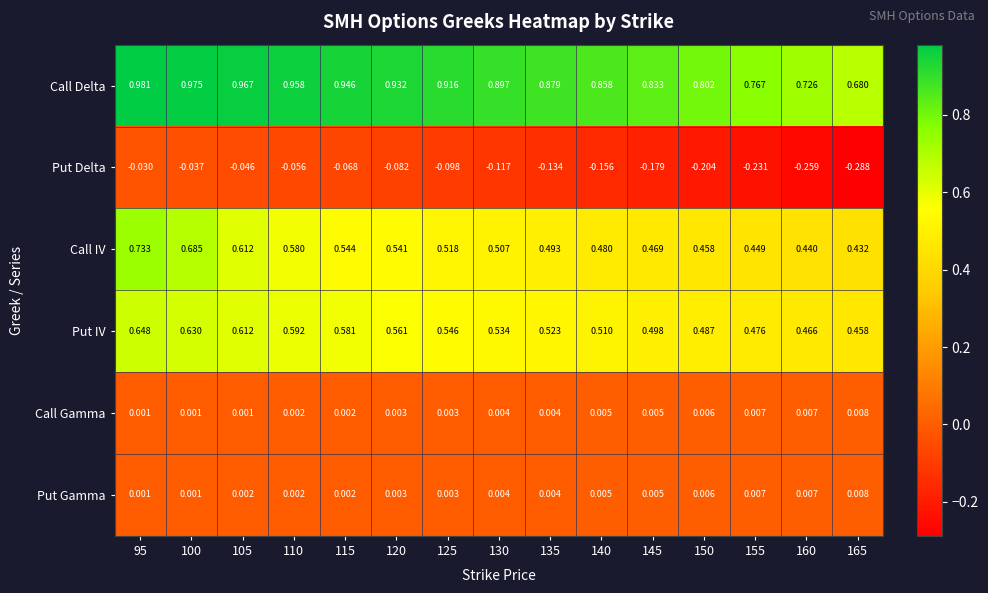

Is the value of Put Delta at 130 greater than the value of Call IV at 140?

No